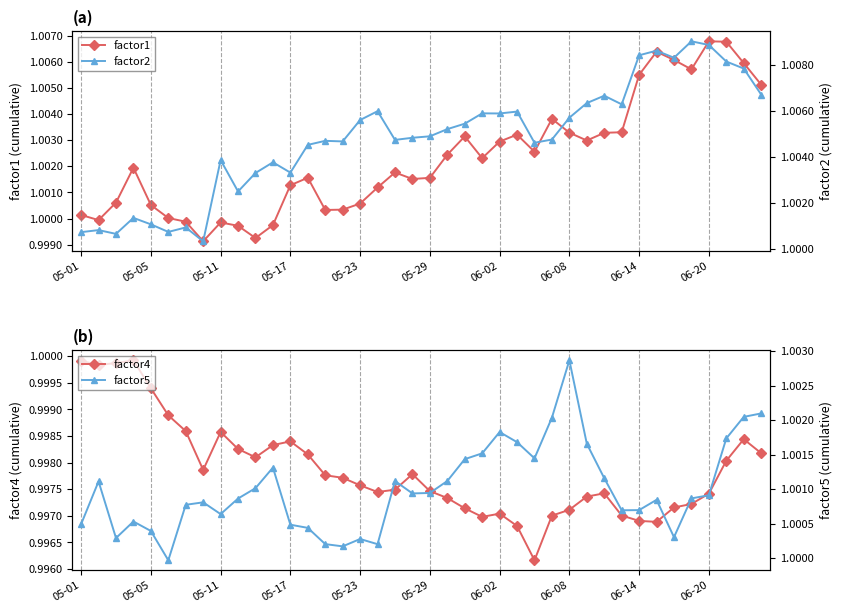

Which series has the largest range (max minus min)?

factor2